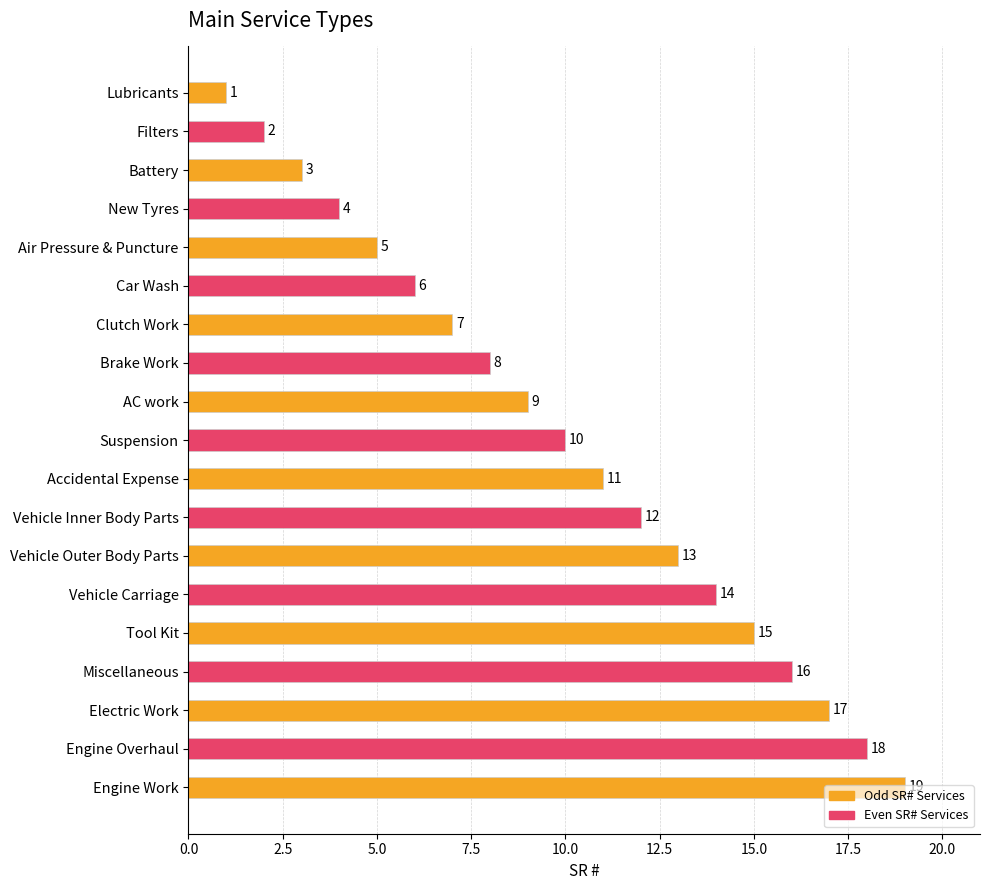

What is the average value?

10